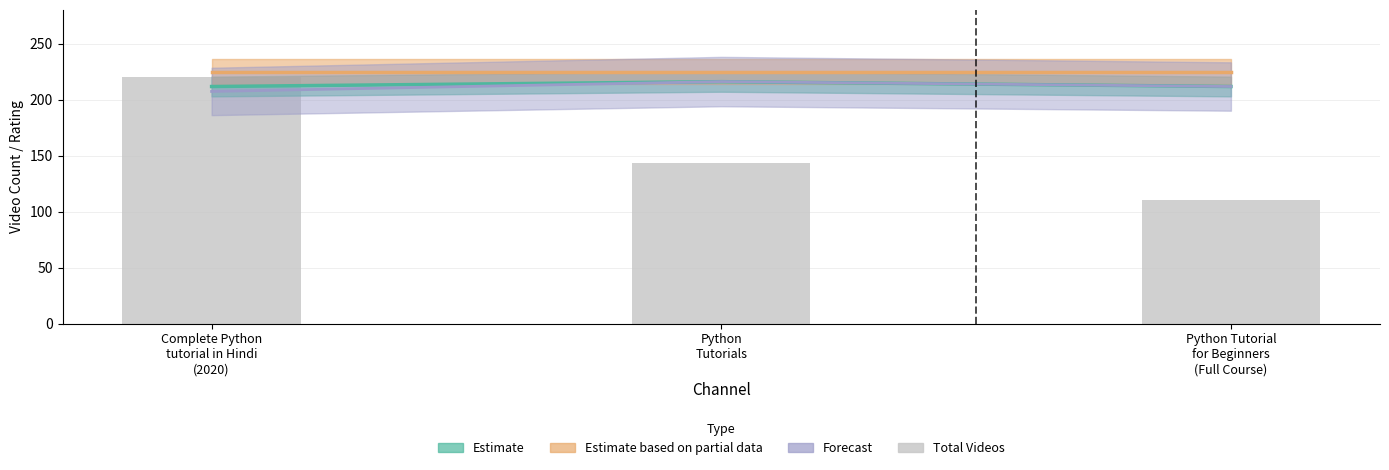

True or false: the data shows 144 at Python Tutorial
for Beginners
(Full Course).

False